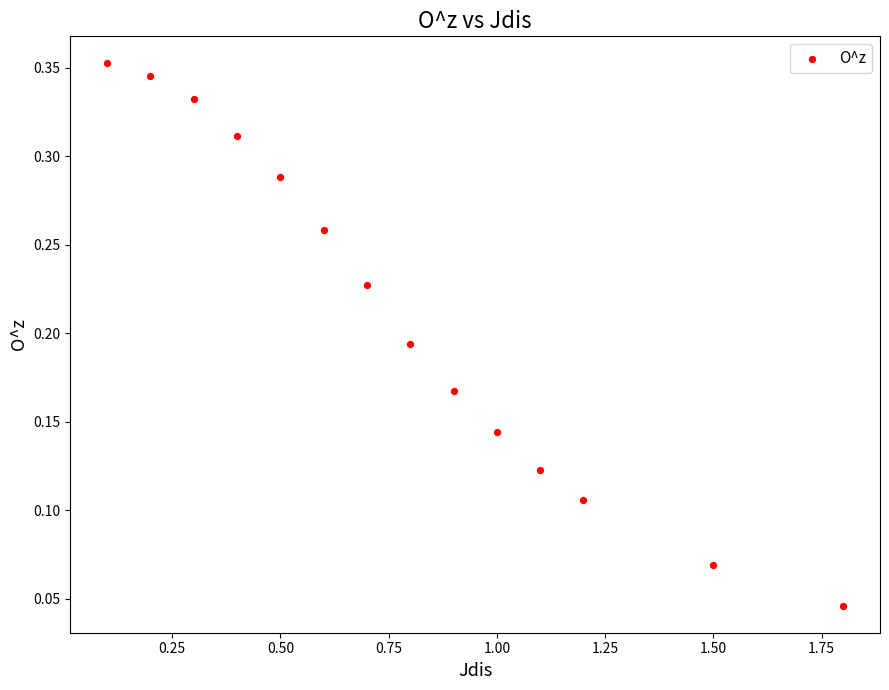

What is the range of X values (max minus min)?

1.7